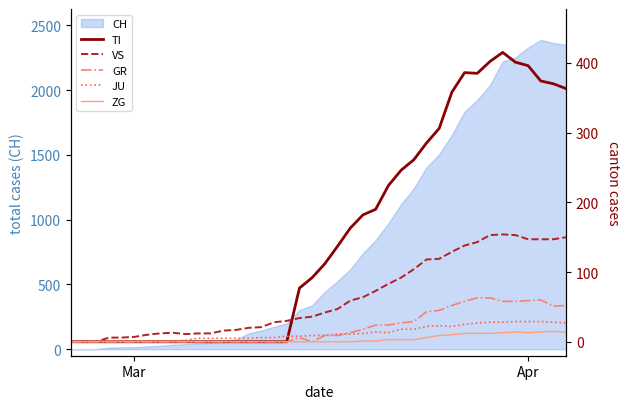

True or false: ZG and GR intersect in this chart.

False